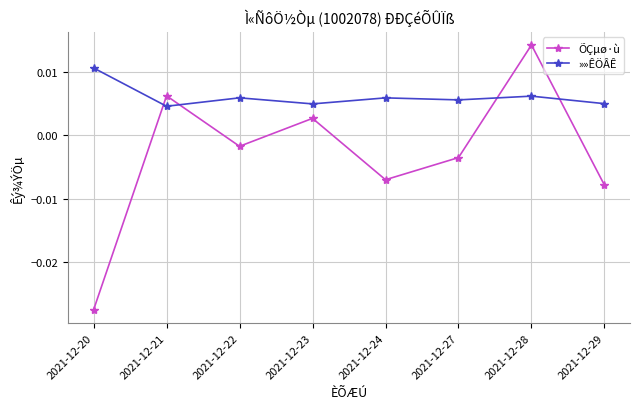

What are all the series names shown in the legend?

ÕÇµø·ù, »»ÊÖÂÊ